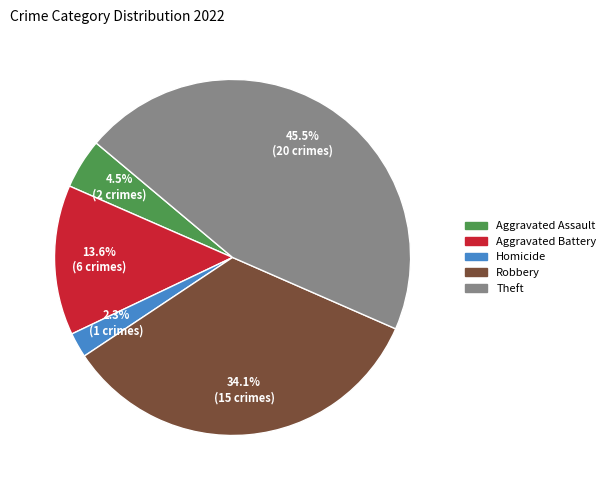

Is there a majority slice in this chart?

No